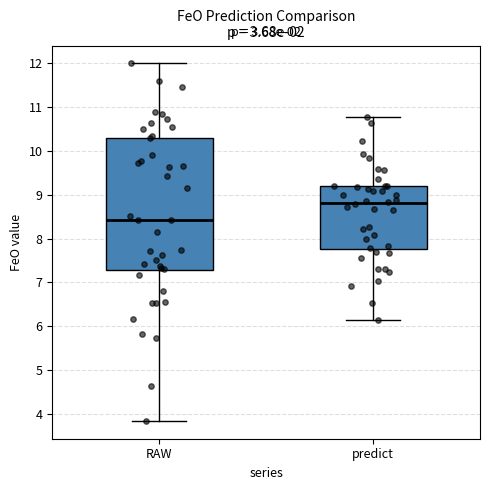

Reading left to right, read every box against the y-axis: the position of its median line, the range the box covers, and the ends of its whiskers. The values are not printed on the chart, so give them approximately, as read against the axis.

RAW: median 8.4, box 7.3 to 10.3, whiskers 3.8 to 12.0
predict: median 8.8, box 7.8 to 9.2, whiskers 6.1 to 10.8